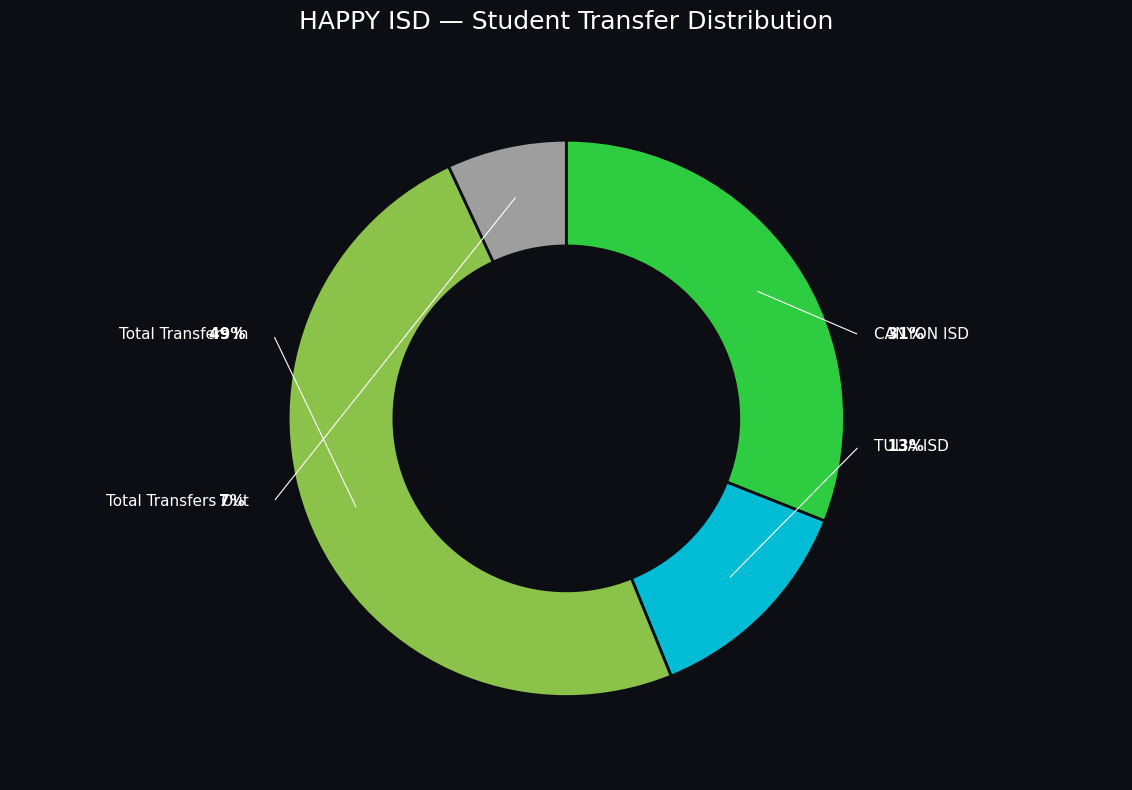

What percentage is the Total Transfers In slice, to the nearest percent?

49%